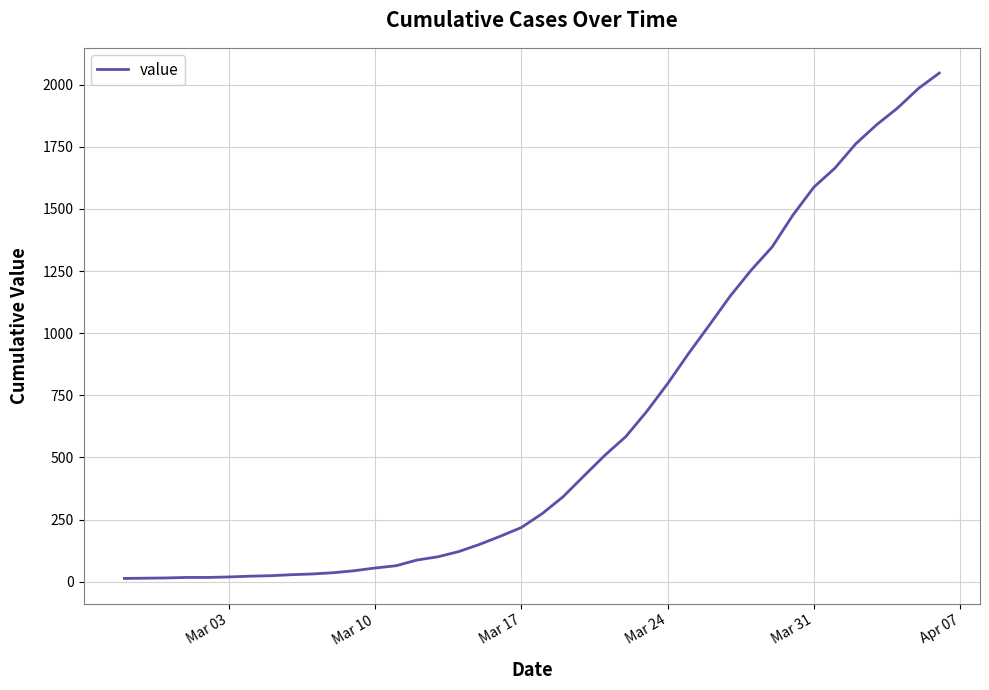

What is the greatest value displayed?

2047